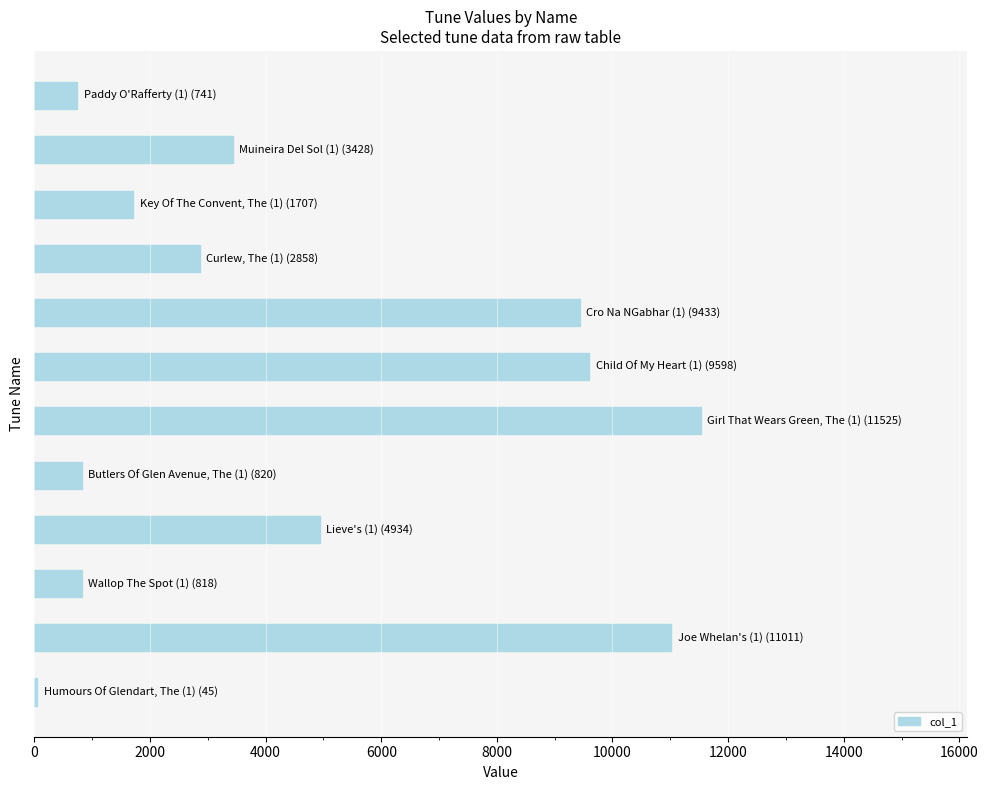

What is the sum of all values?

56918